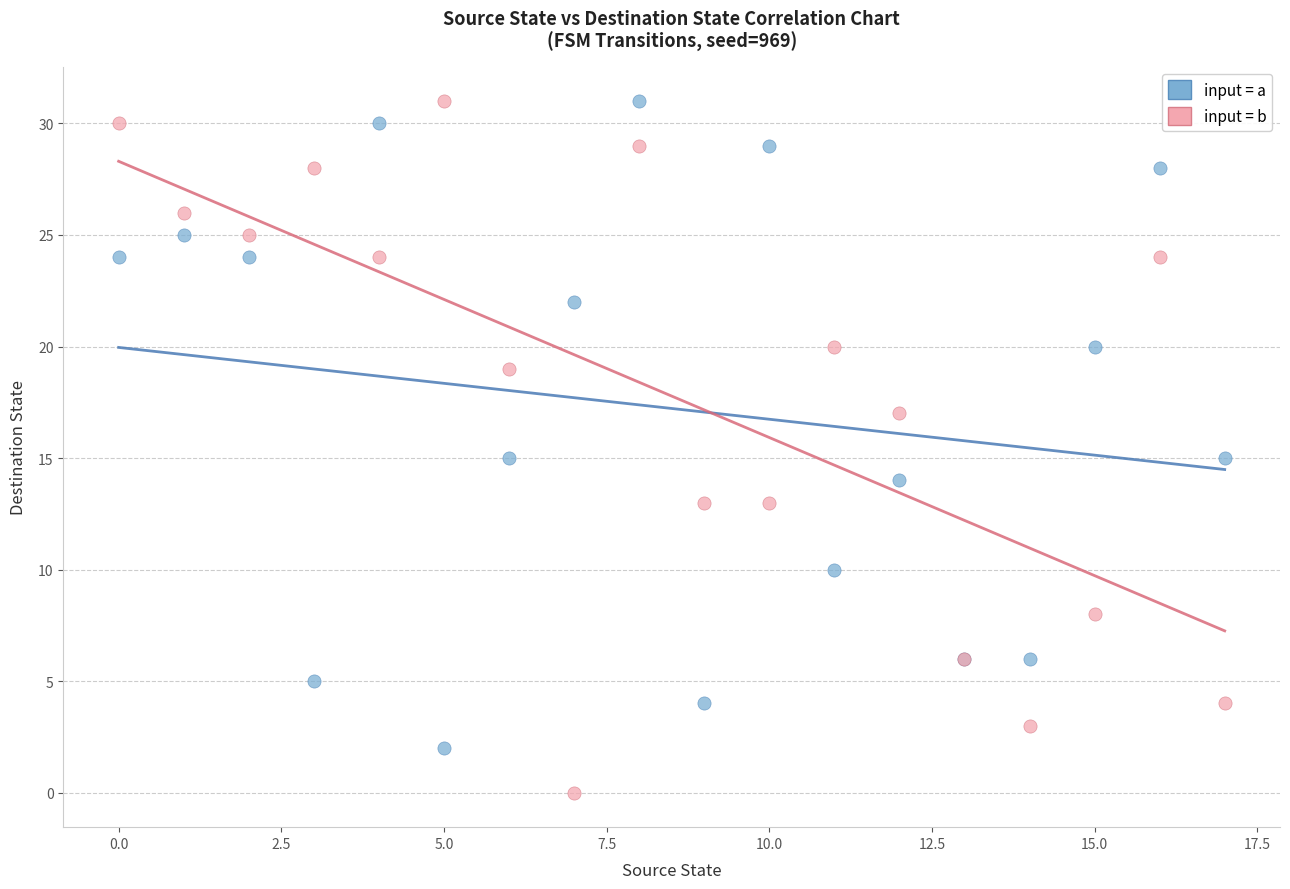

Which series has the largest Y range (max minus min)?

input = b